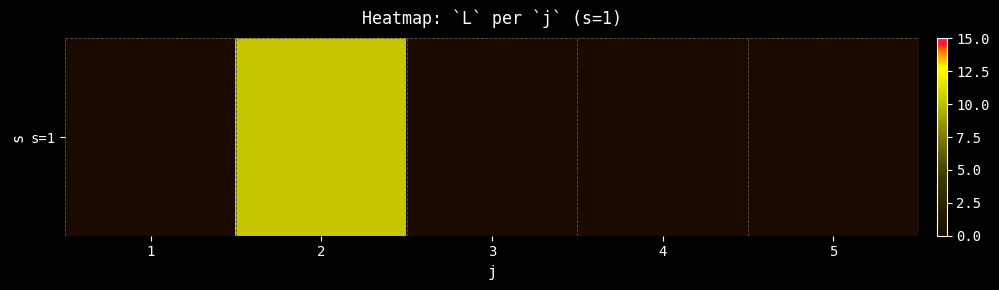

True or false: the data shows -5.0 at 5.

False